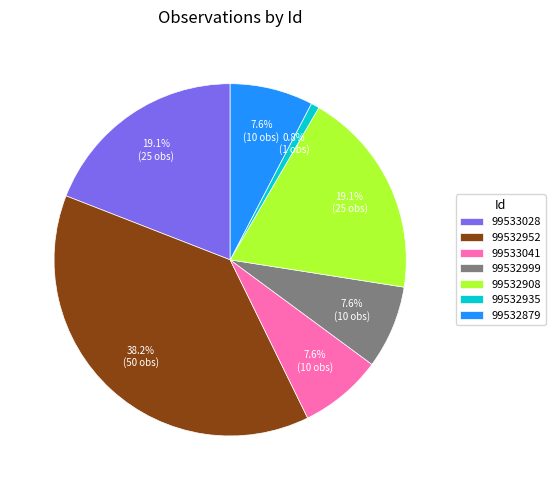

What portion of the pie excludes 99532879?

92.4%